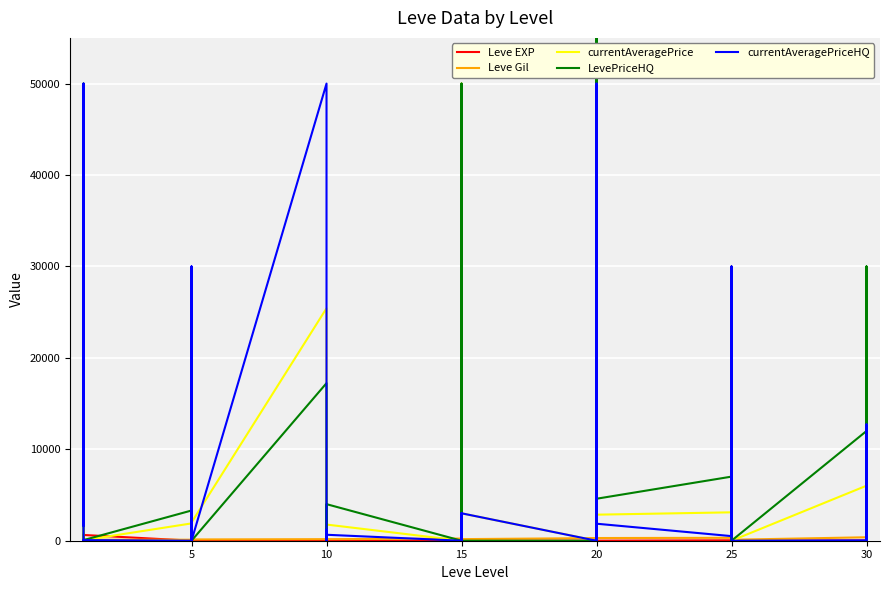

Read the Leve Gil value at 15, to the nearest 10.

350